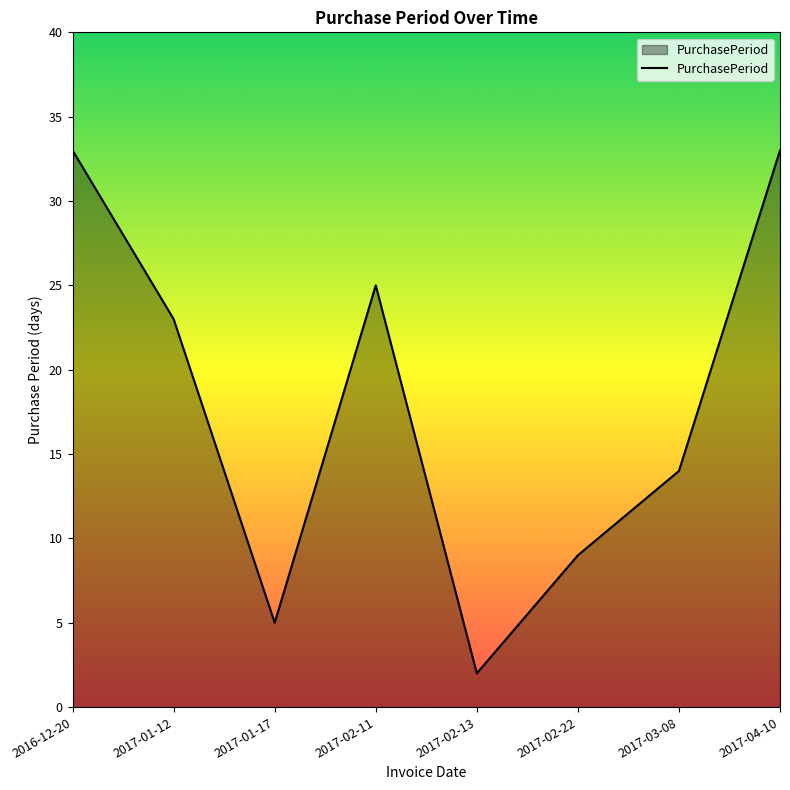

Which has a higher value, 2017-04-10 or 2017-01-17?

2017-04-10